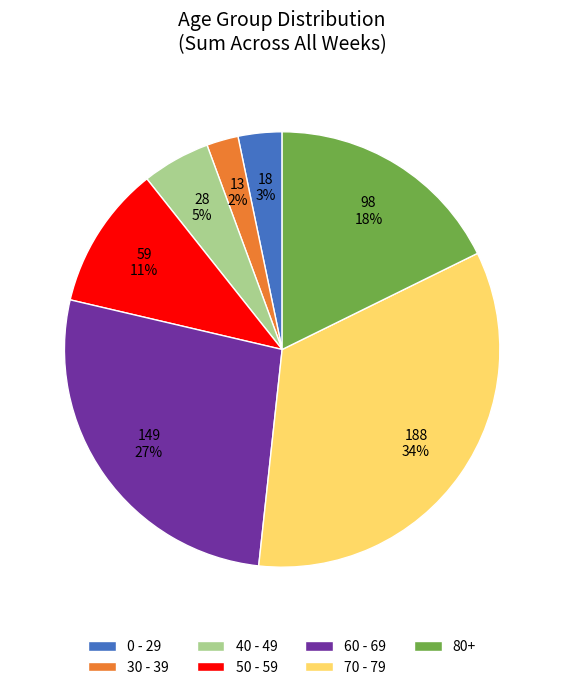

Is it true that 80+ is 18% of the pie?

True